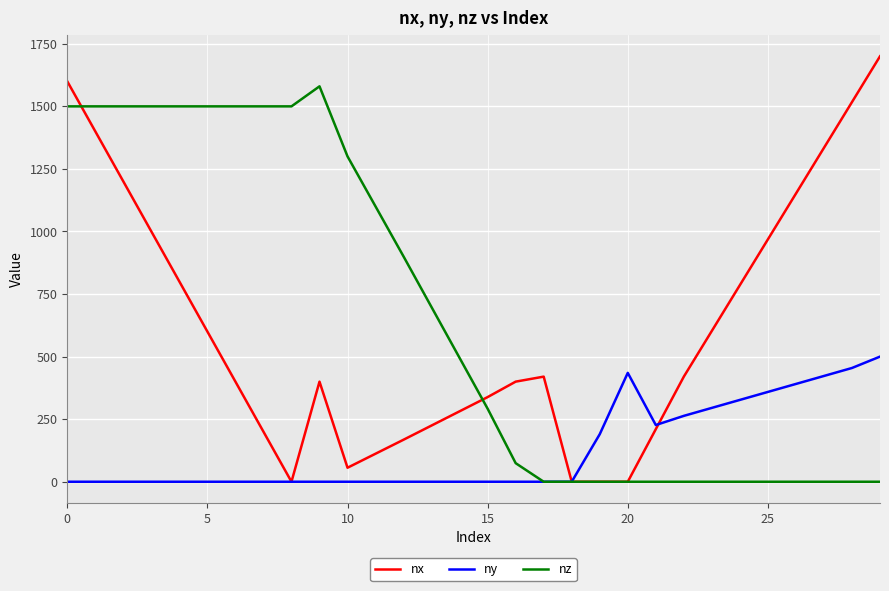

Which series has the widest spread of values?

nx